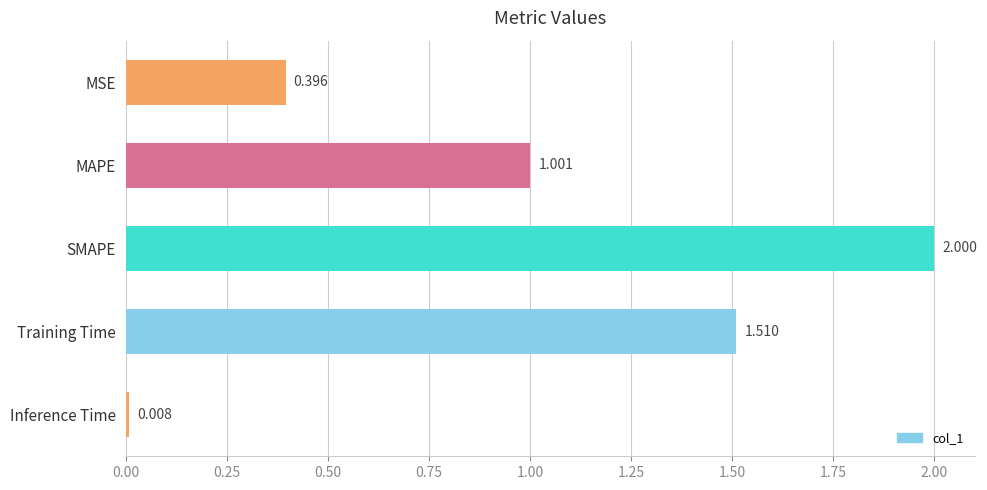

What is the change in value from MSE to SMAPE?

+1.6